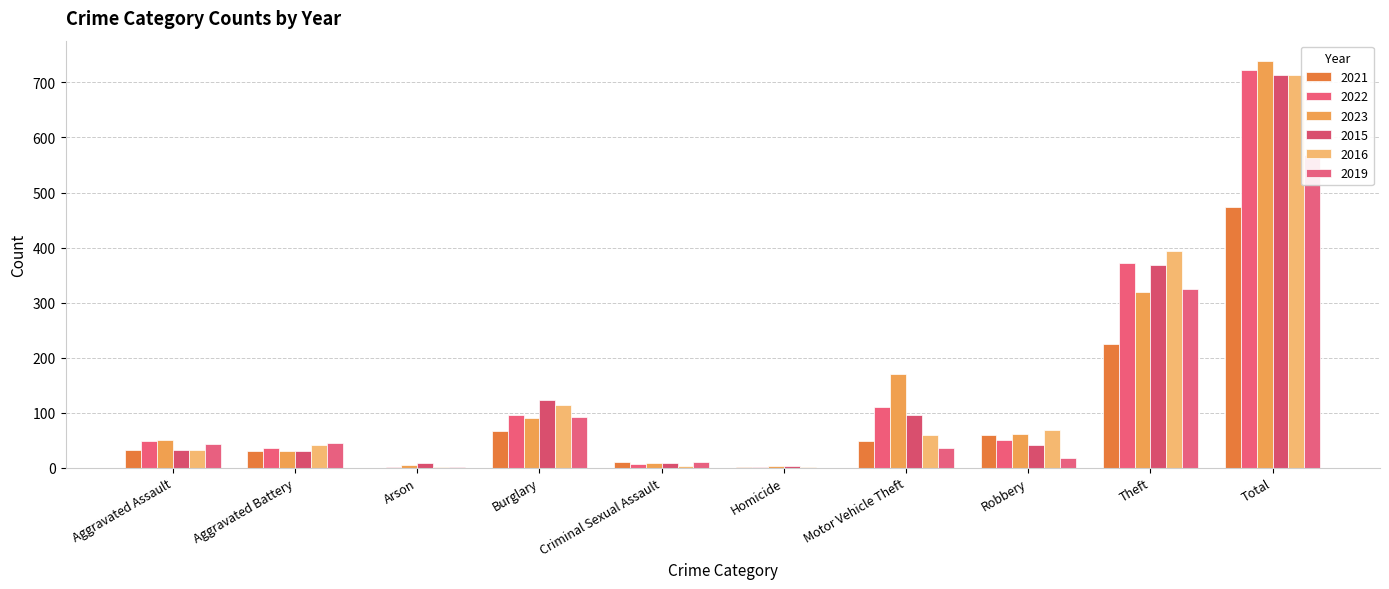

How many categories are shown in the chart?

10